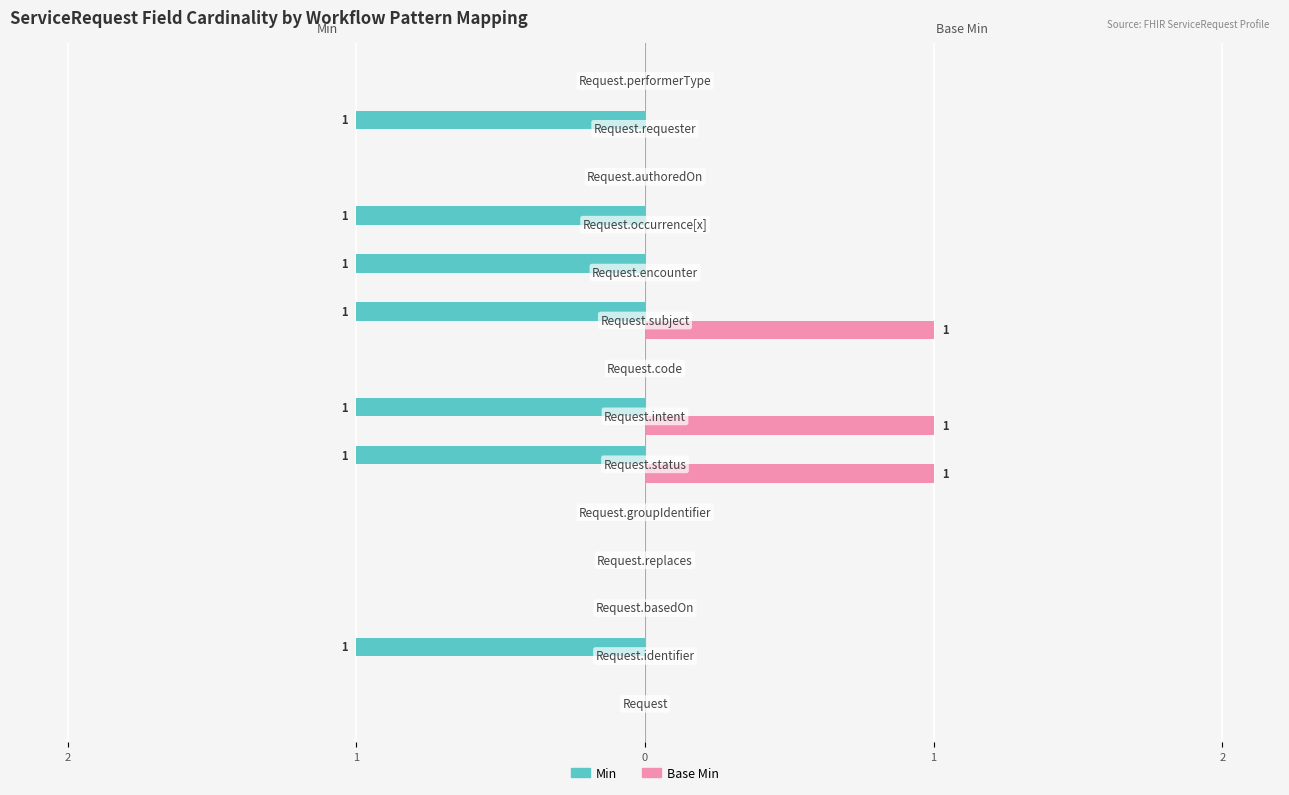

What are all the series names shown in the legend?

Min, Base Min